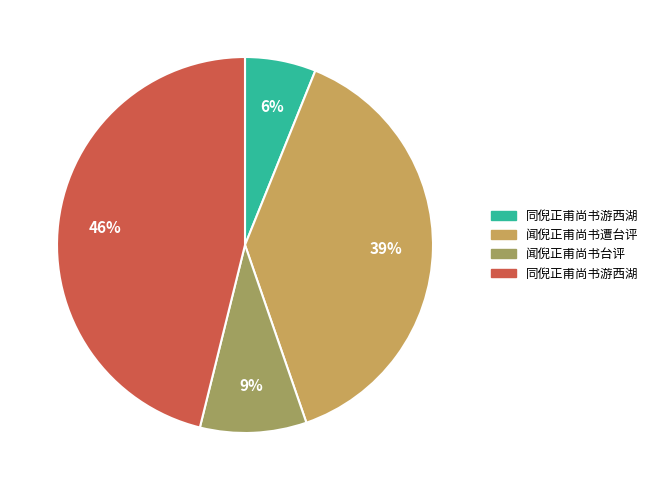

Is there any slice that represents more than half of the pie?

No